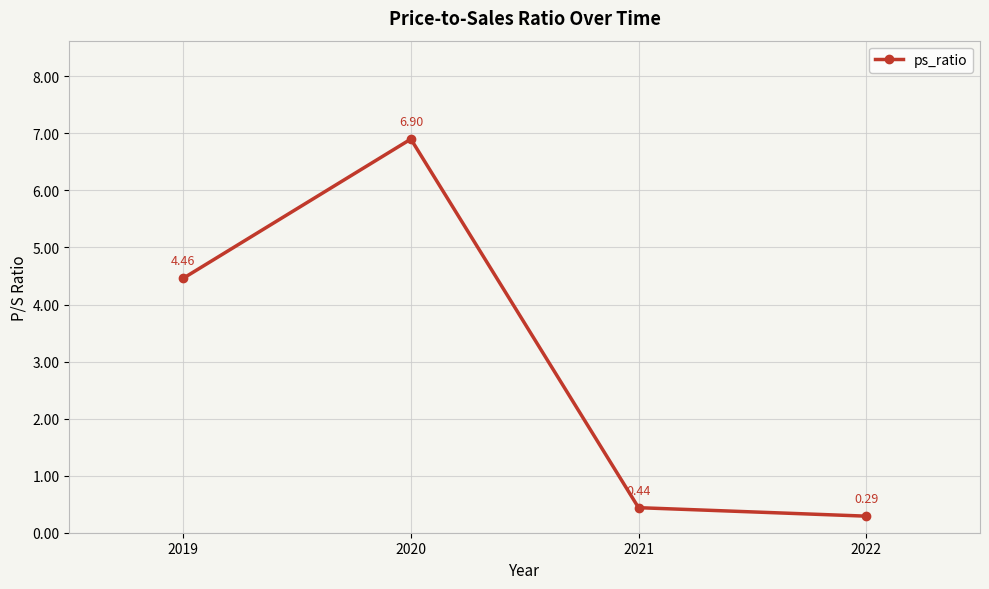

What is the difference between the values at 2020 and 2022?

6.6